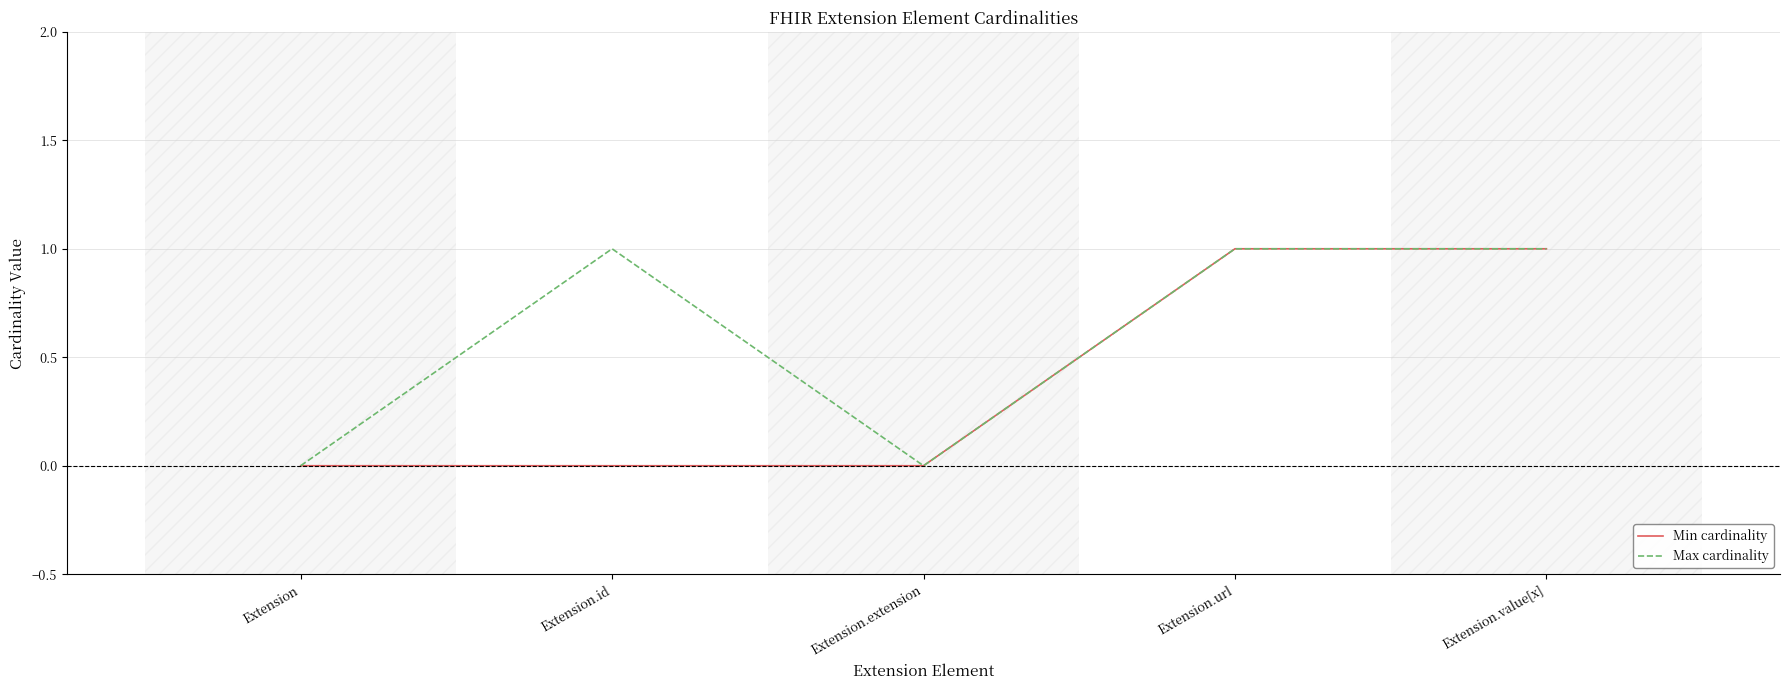

How many lines are shown in the chart?

2